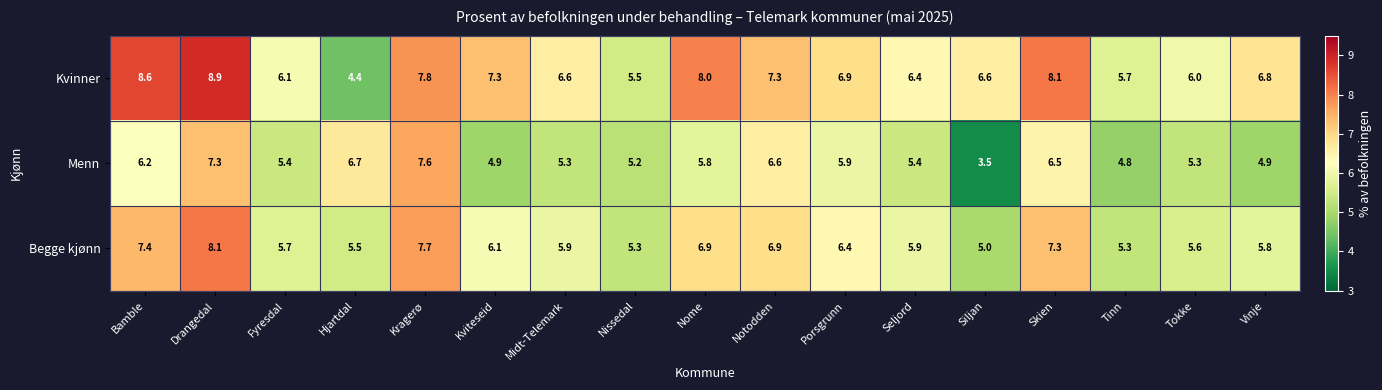

What is the difference between the highest and lowest values at Siljan?

3.1